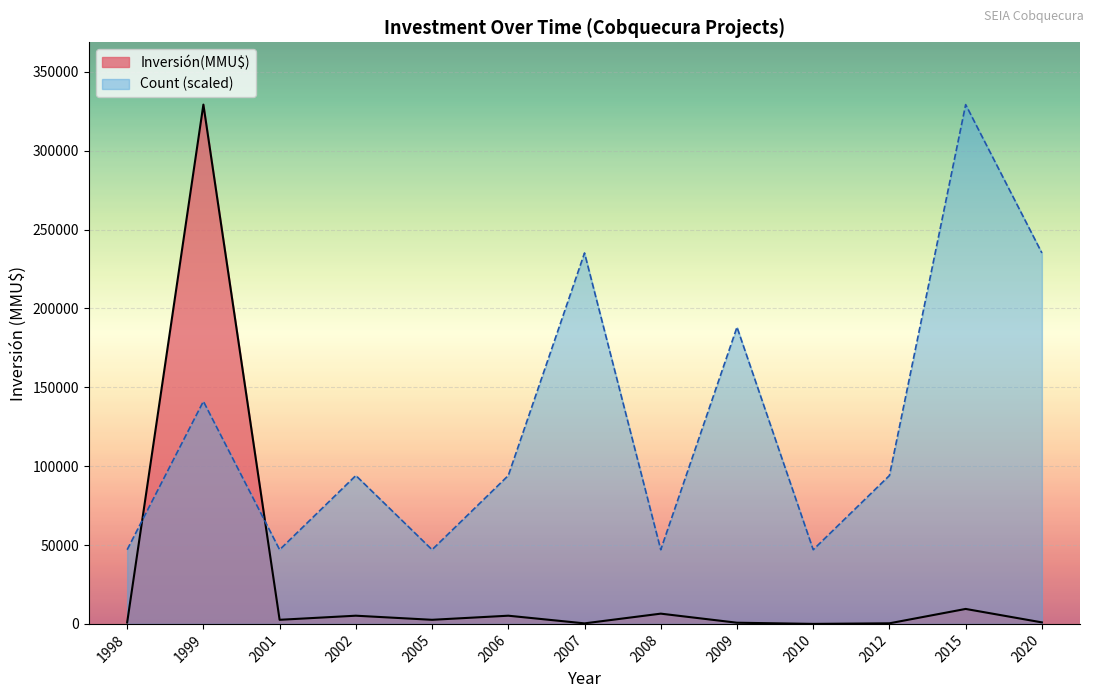

What is the value of the Count point at the 3rd from the left?

1